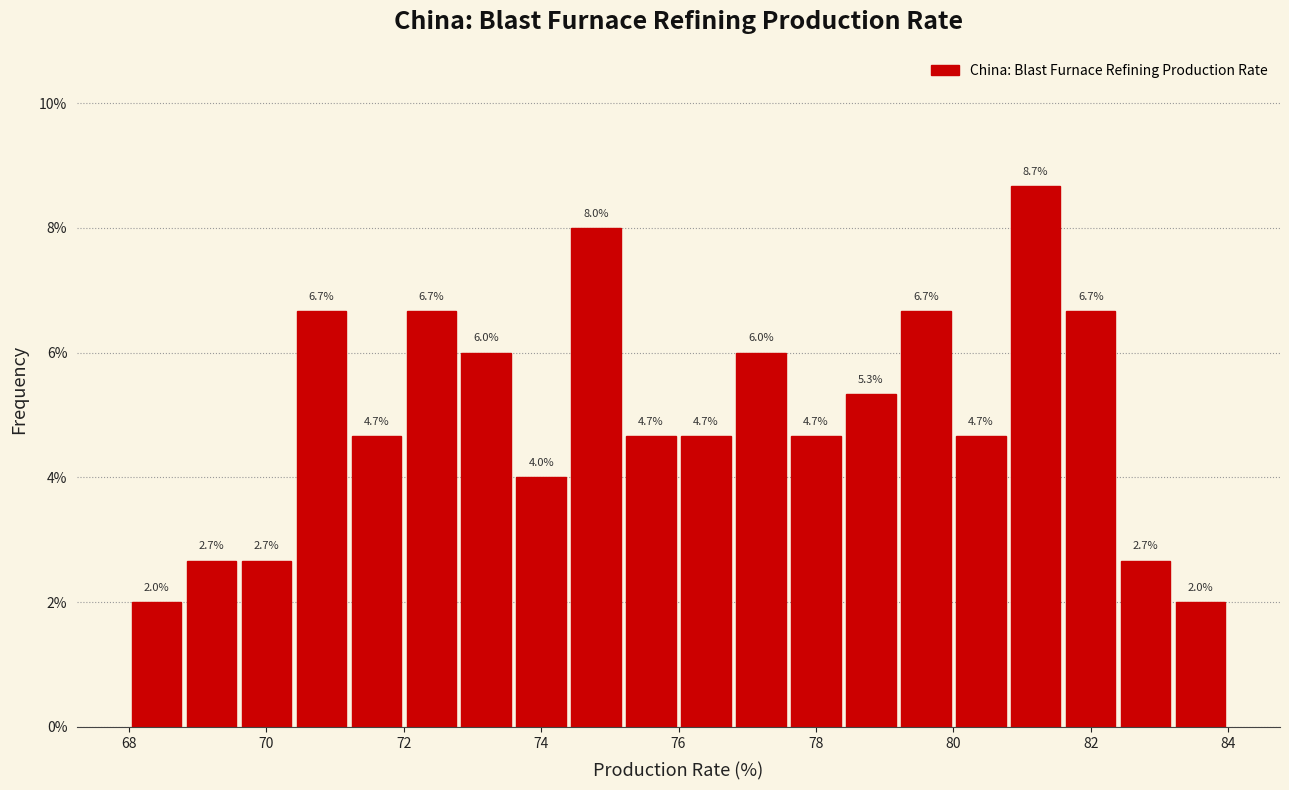

What is the height of the bar covering 76.0 to 76.8 on the x-axis?

4.7